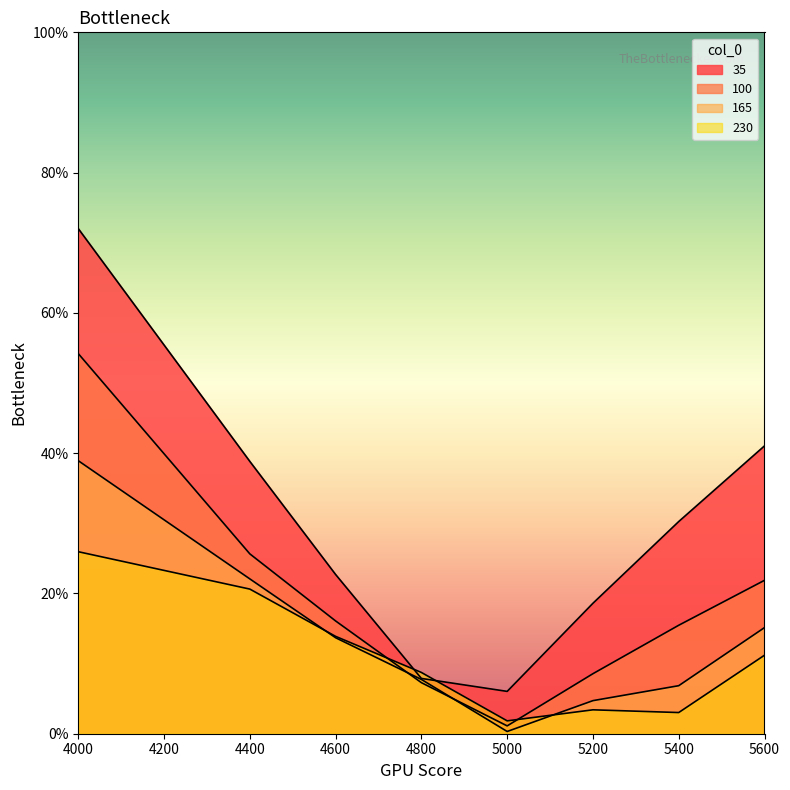

How many data points does each series have?

8